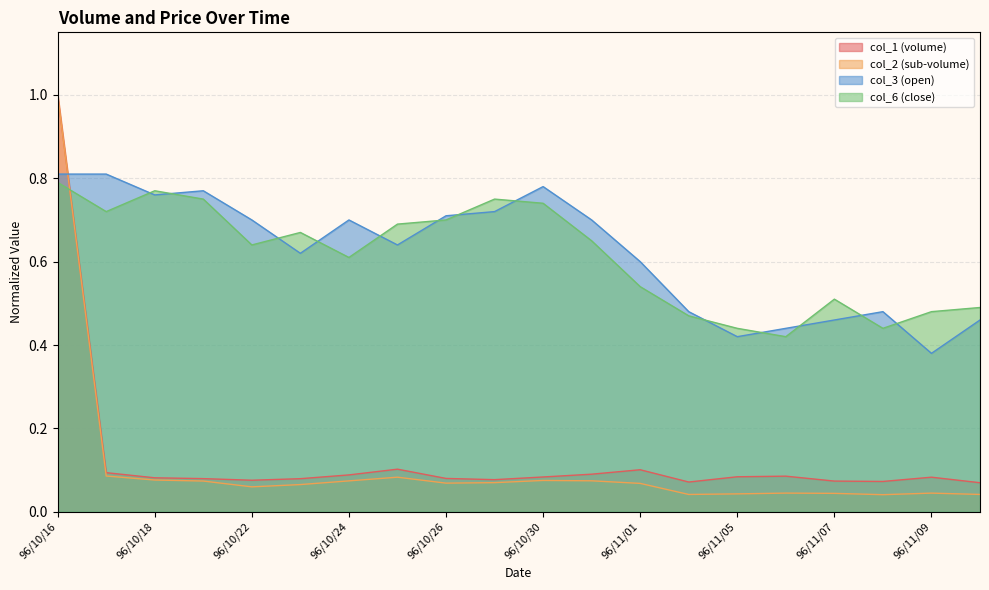

The value of col_3 at 96/10/18 is 0.8. True or false?

True